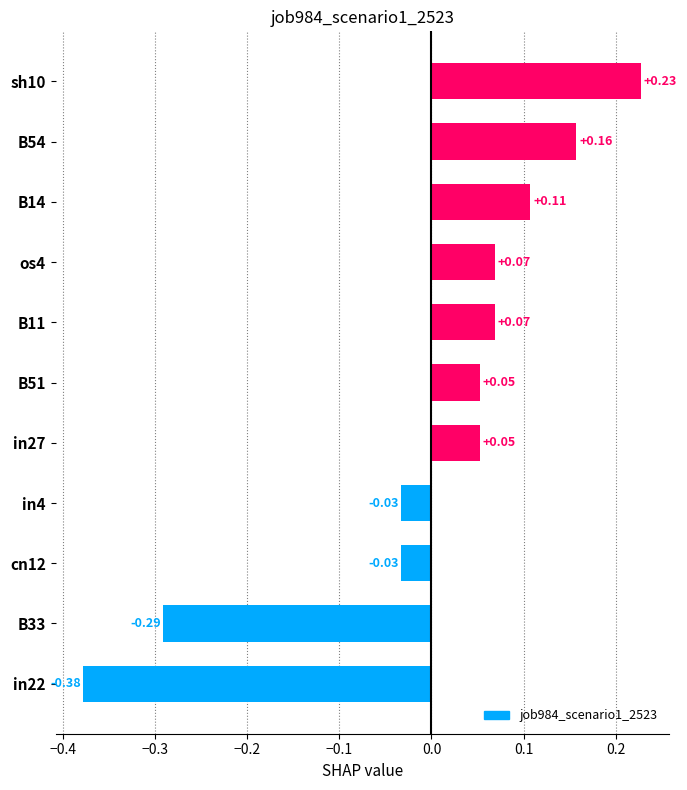

What is the difference between the second highest and minimum values?

0.5